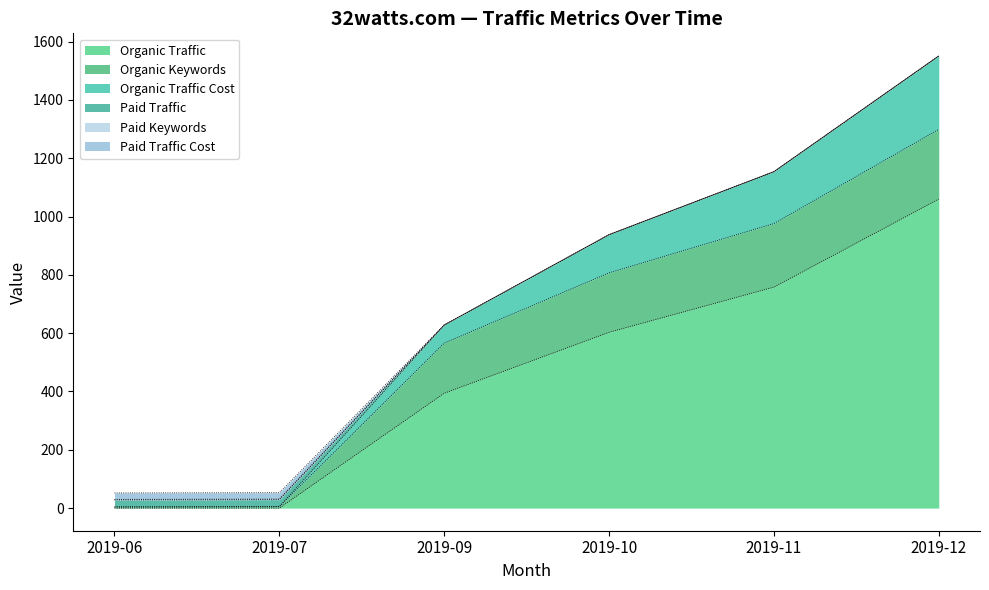

At how many categories does at least one series exceed 954?

1